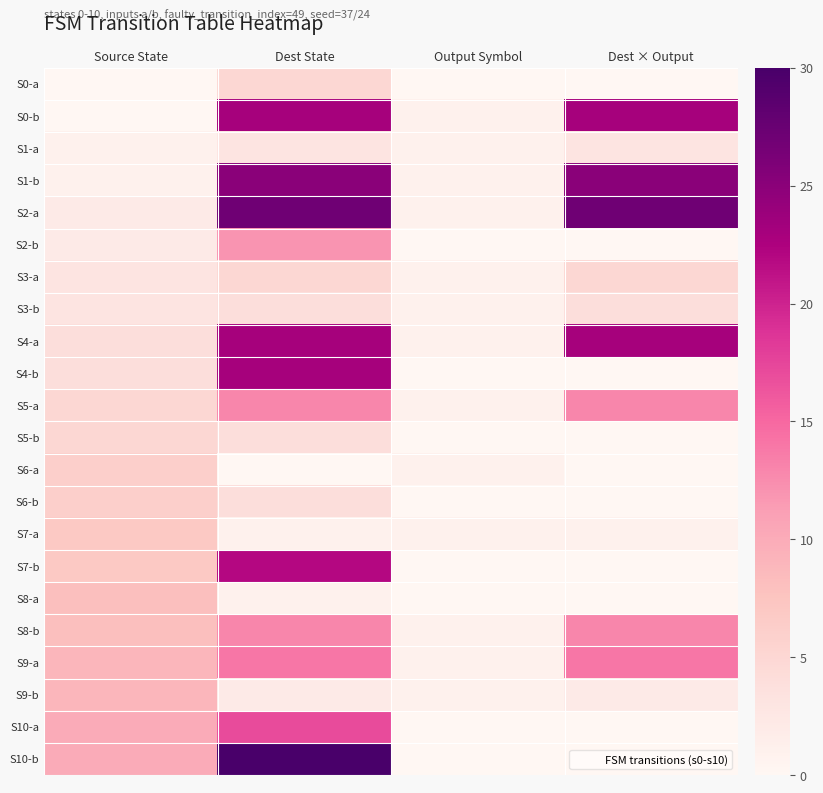

Which series has the widest spread of values?

S10-b